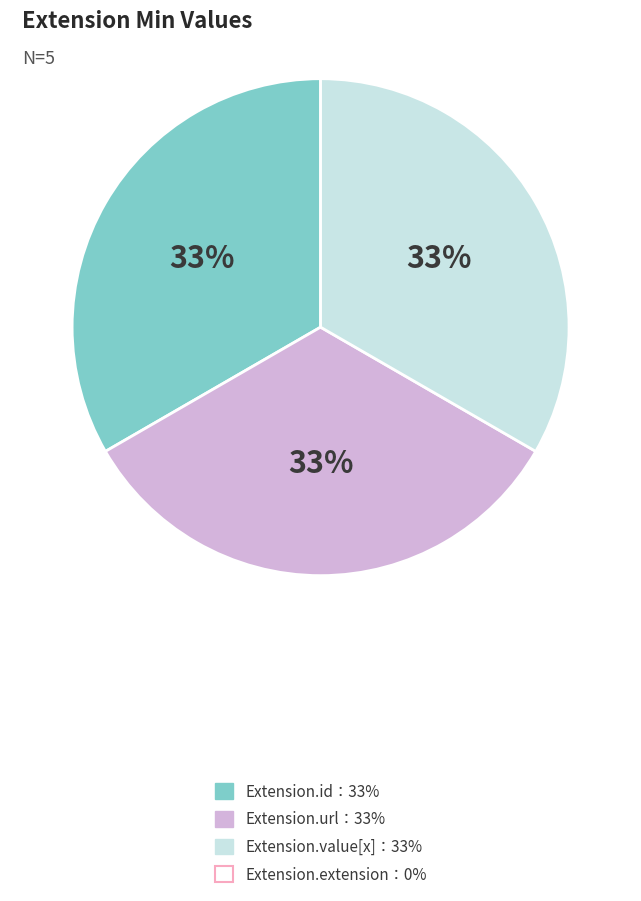

To the nearest percent, what is the average slice percentage?

33%